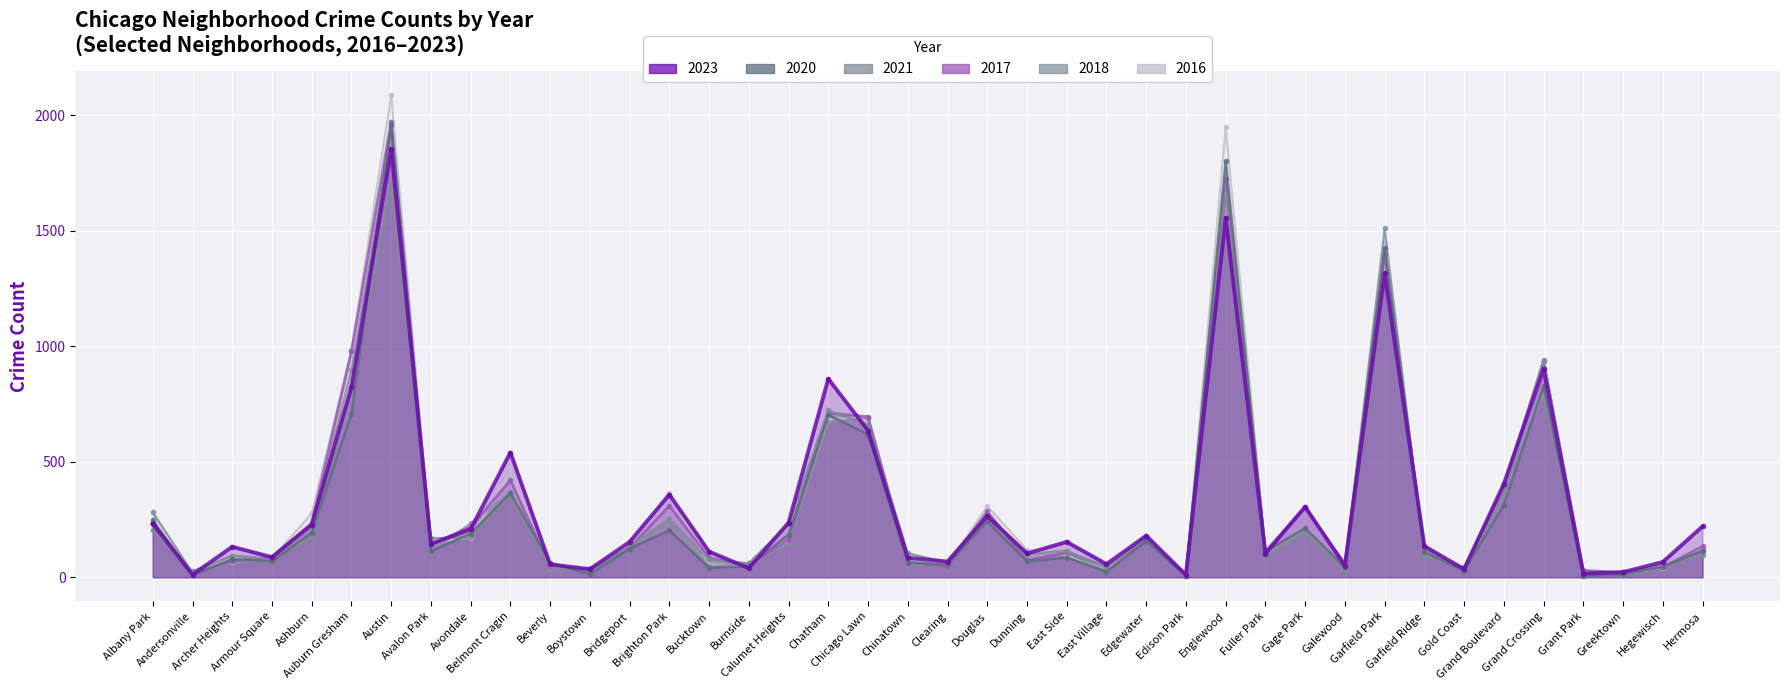

What is the lowest value of the 2021 series?

6